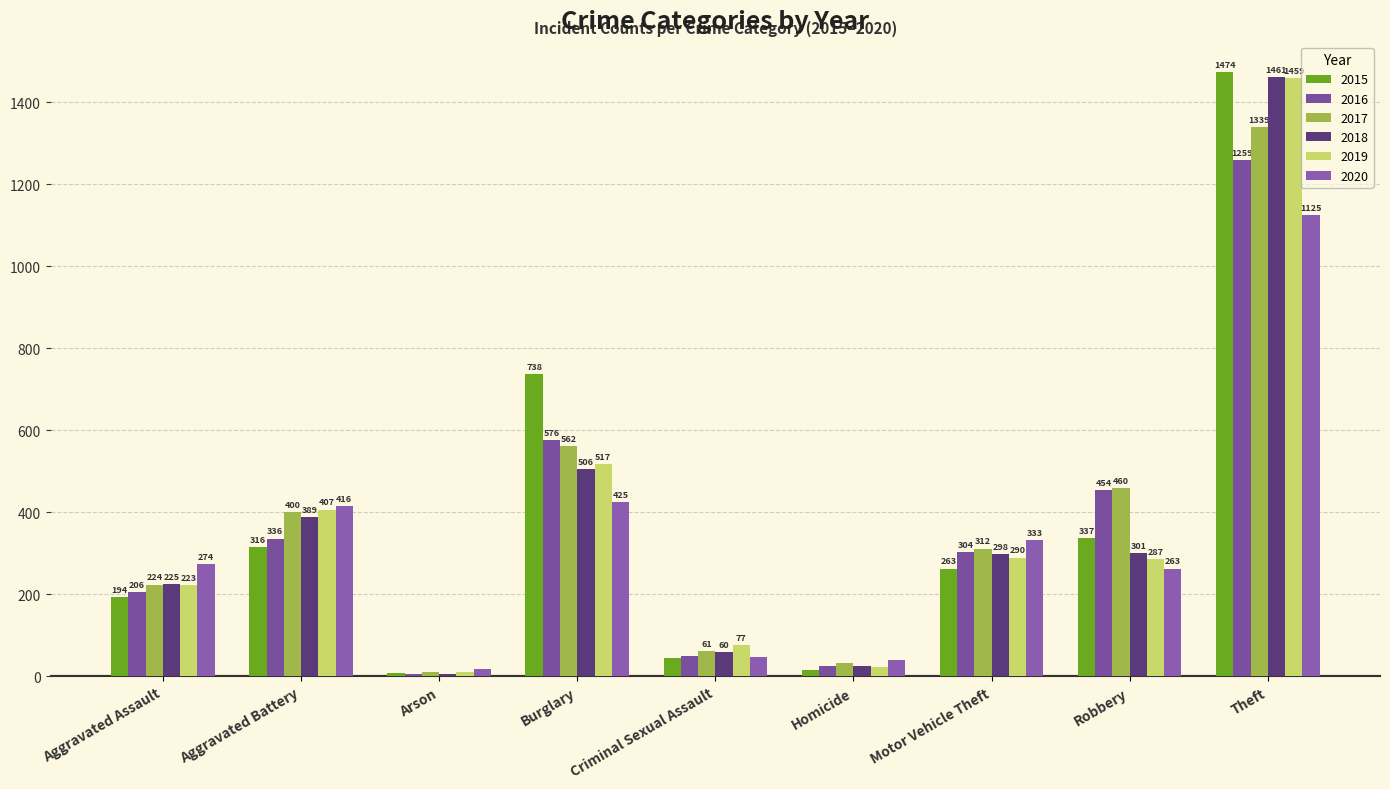

How many bars are there in total?

54